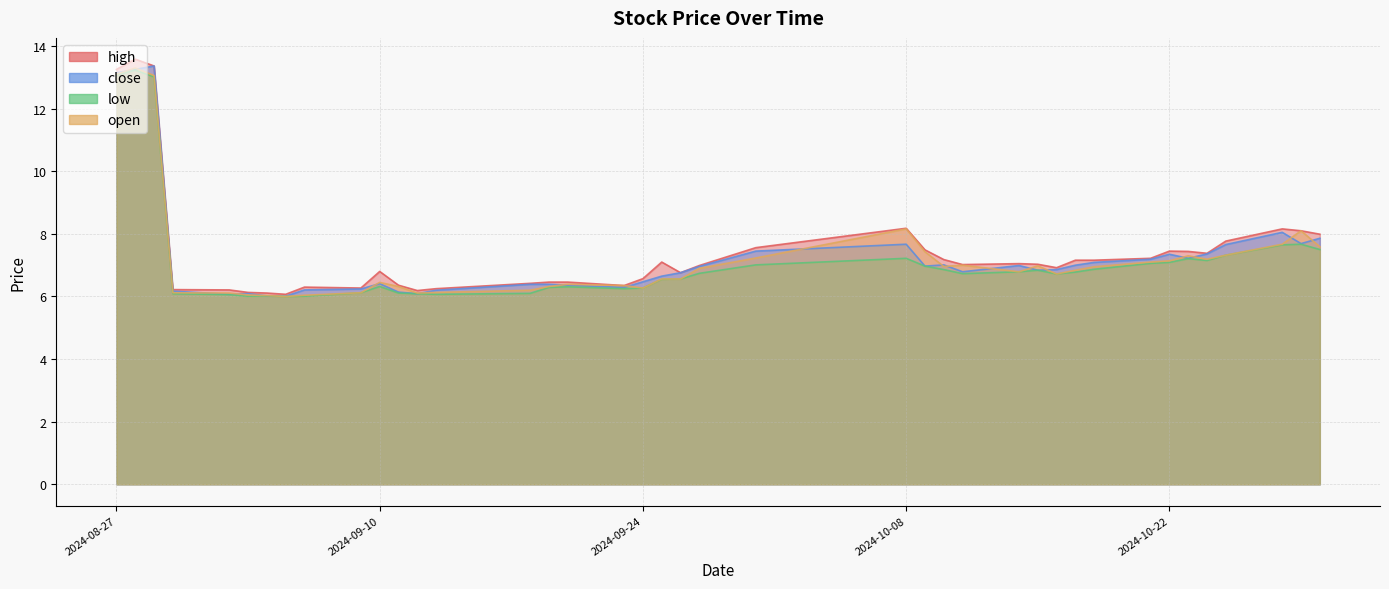

What is the total value across all series at 2024-10-16?

27.2